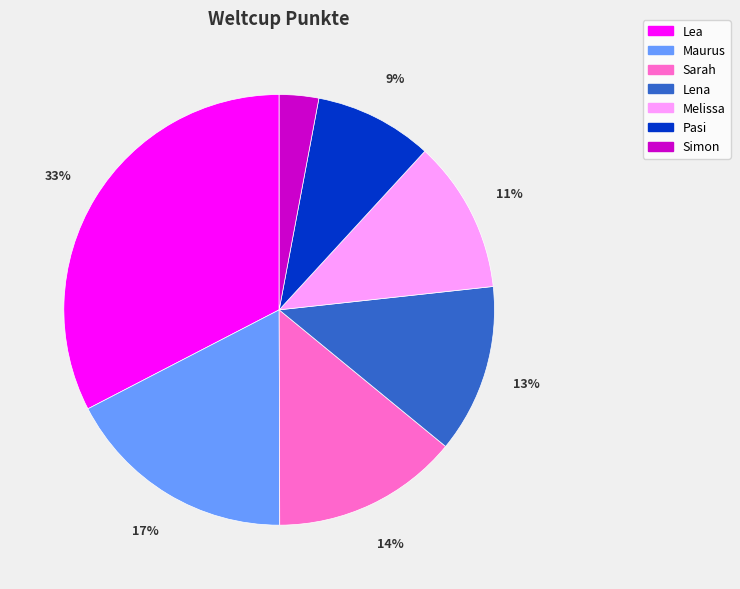

True or false: Lena accounts for 25% of the total.

False